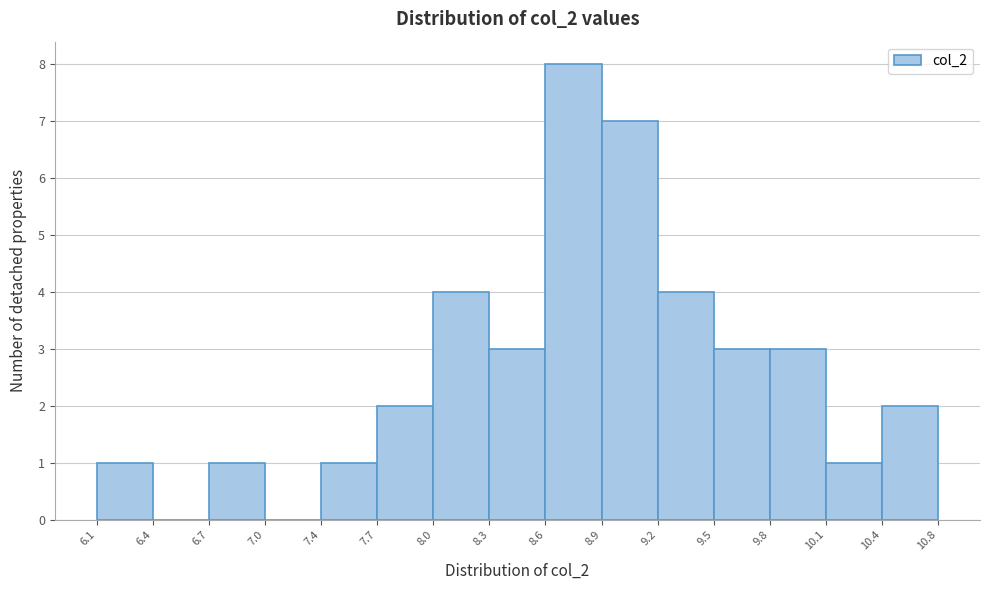

Reading left to right, transcribe this chart: for each bar, give the range it covers on the x-axis and its height. The values are not printed on the chart, so give them approximately, as read against the axis.

6.1 to 6.4: 1
6.4 to 6.7: 0
6.7 to 7.0: 1
7.0 to 7.4: 0
7.4 to 7.7: 1
7.7 to 8.0: 2
8.0 to 8.3: 4
8.3 to 8.6: 3
8.6 to 8.9: 8
8.9 to 9.2: 7
9.2 to 9.5: 4
9.5 to 9.8: 3
9.8 to 10.1: 3
10.1 to 10.4: 1
10.4 to 10.8: 2